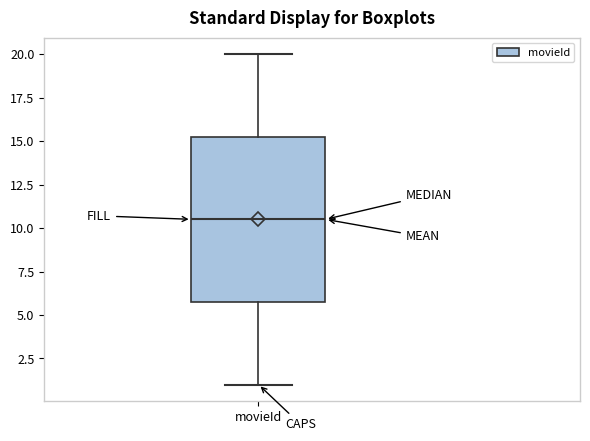

Where is the upper edge of the box for movieId on the y-axis? The values are not printed on the chart, so give them approximately, as read against the axis.

15.5